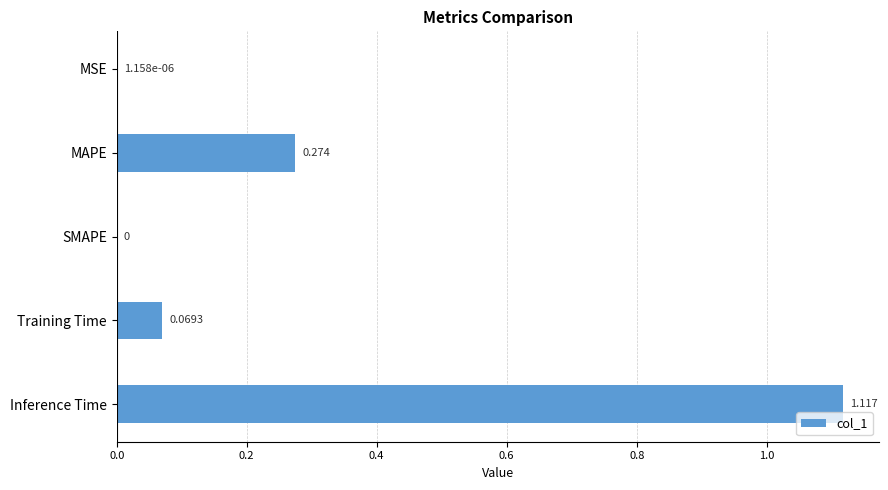

Which label corresponds to the largest value in the chart?

Inference Time